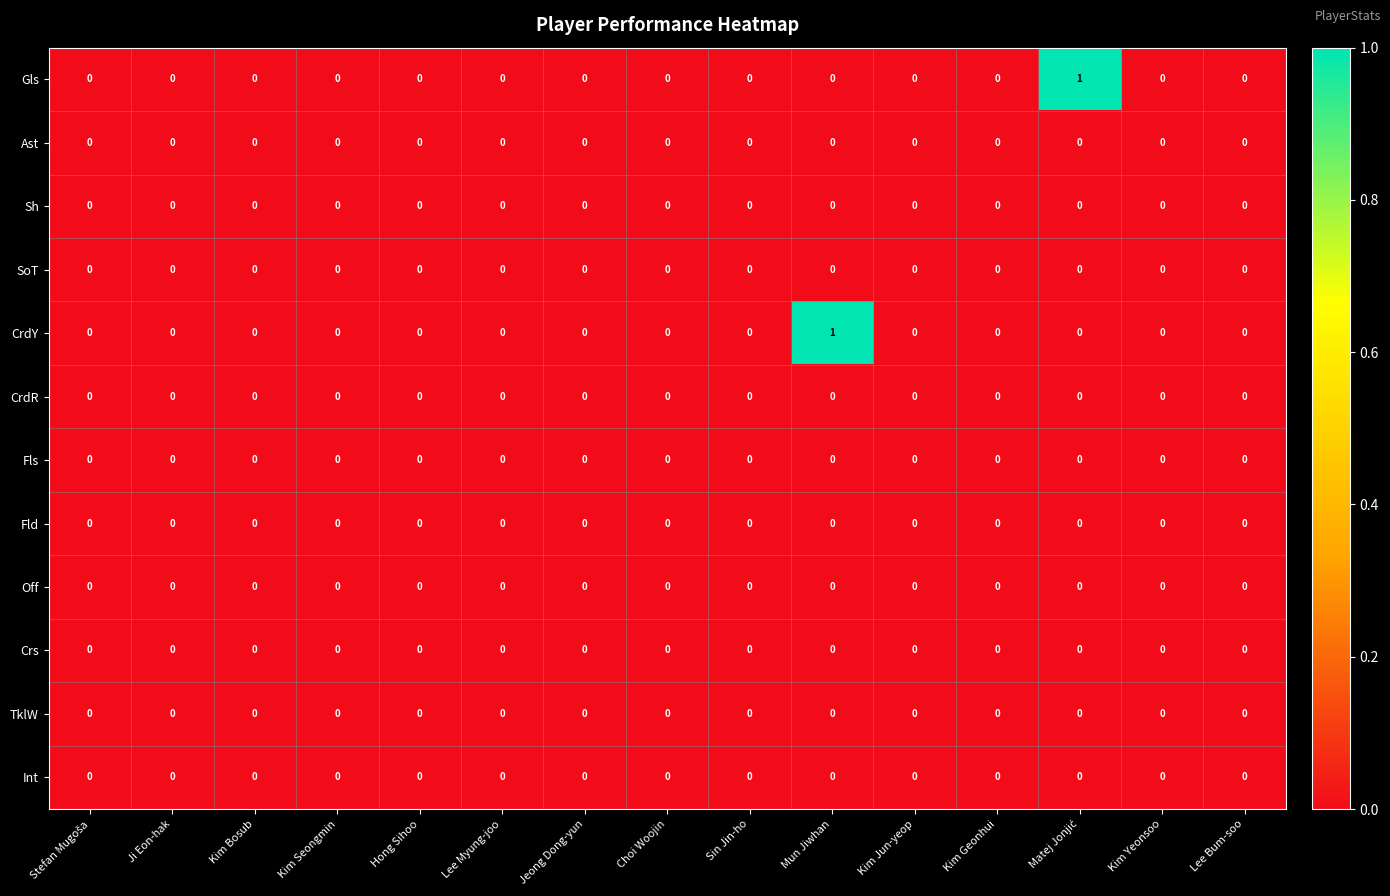

Is it true that Ast equals 0 at Kim Seongmin?

True